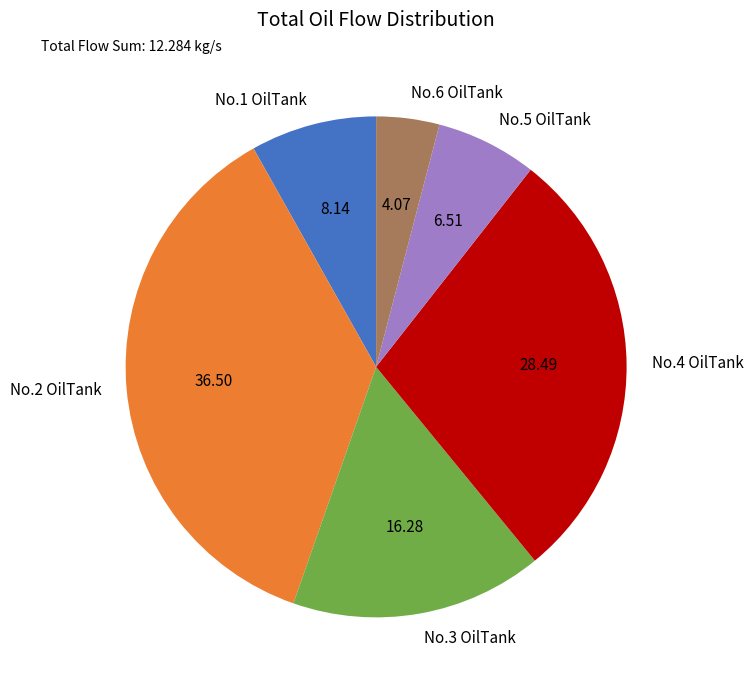

How many segments does this pie chart have?

6